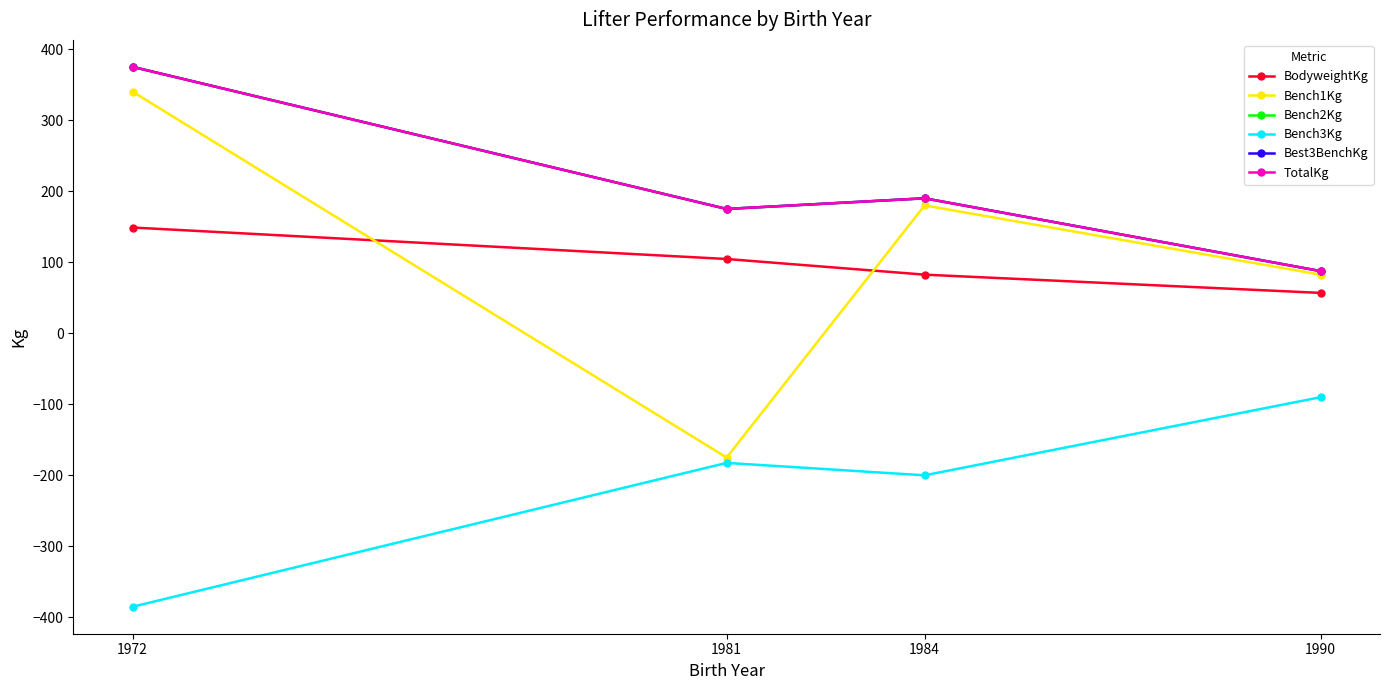

True or false: BodyweightKg and TotalKg cross at least once.

False